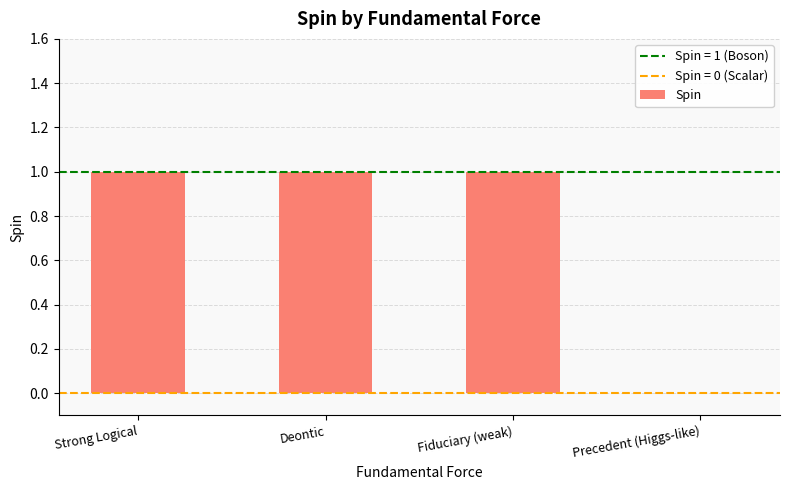

Reading left to right, transcribe all the data shown in this chart.

1	1	1	0